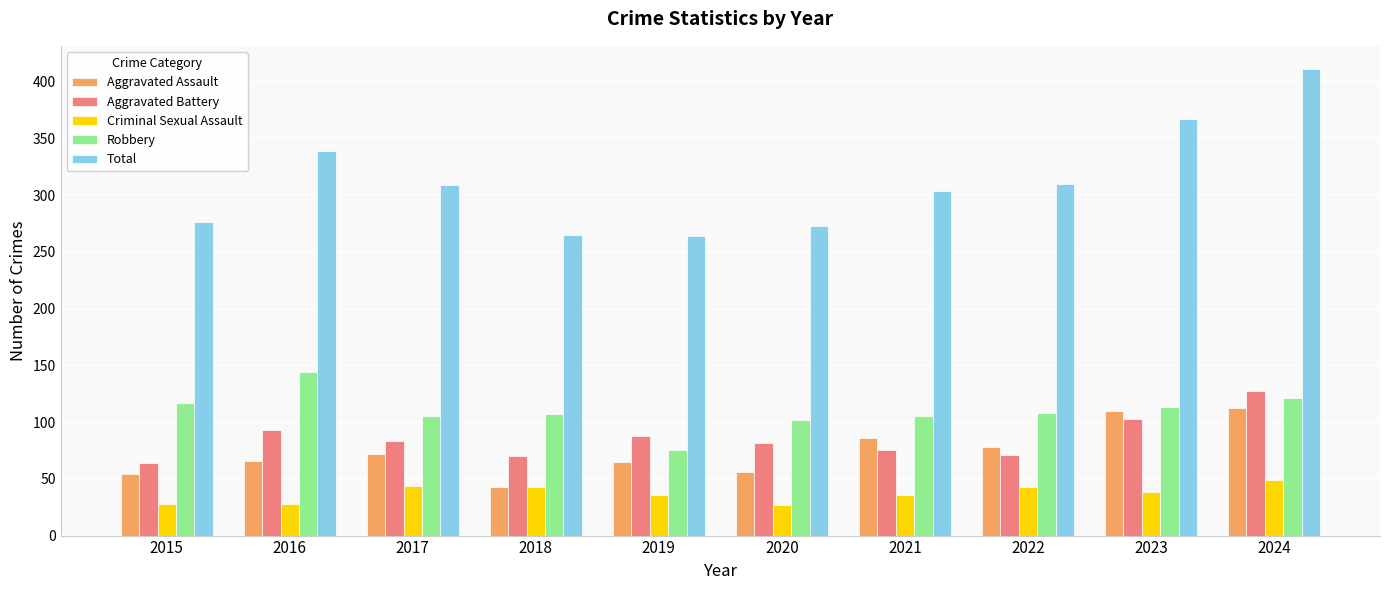

At how many categories does at least one series exceed 221?

10